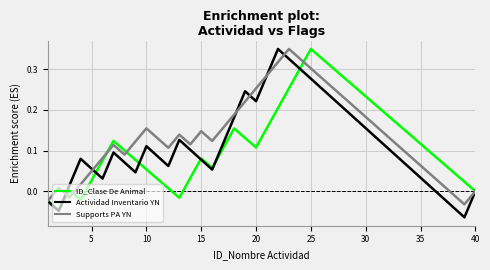

List the series in order of their peak value, lowest first.

Actividad Inventario YN, ID_Clase De Animal, Supports PA YN